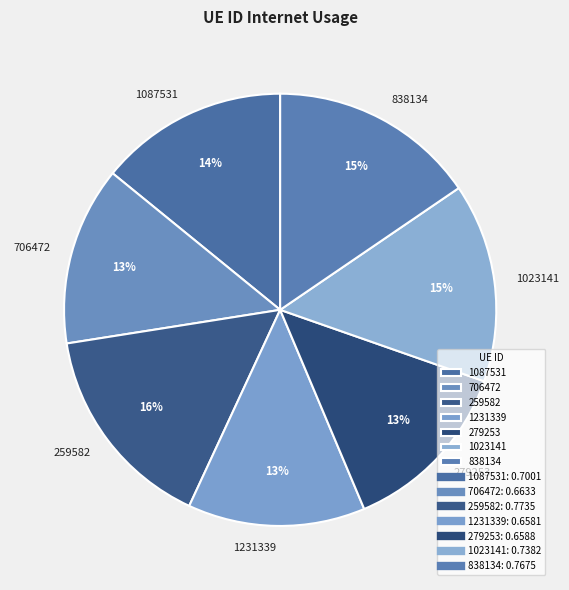

To the nearest percent, what is the combined percentage of 279253 and 259582?

29%